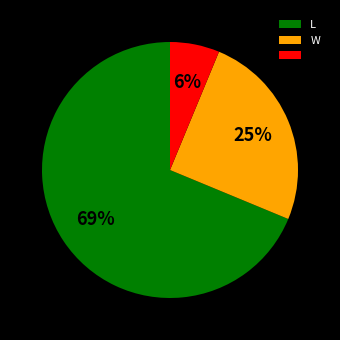

To the nearest percent, what is the average slice percentage?

33%